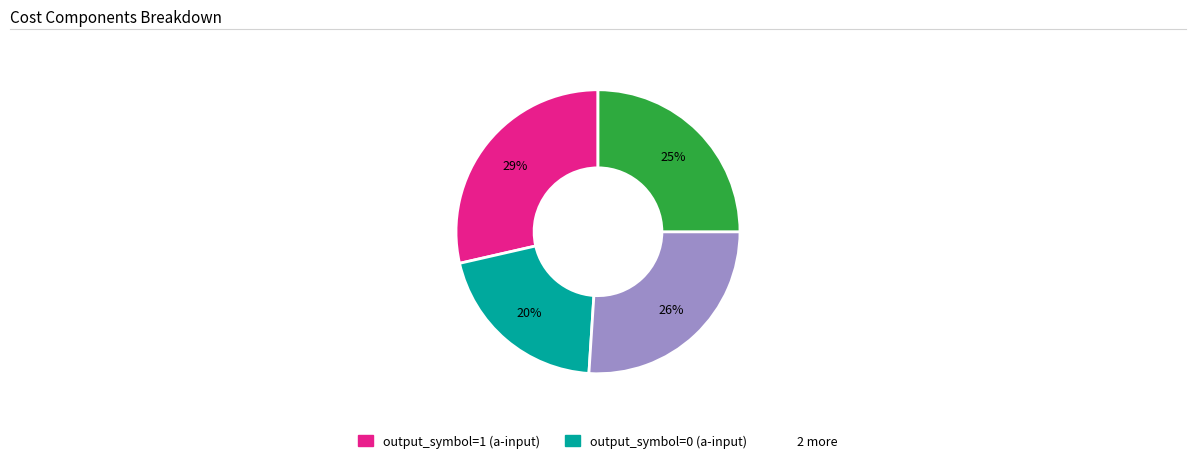

Does any single category account for the majority?

No